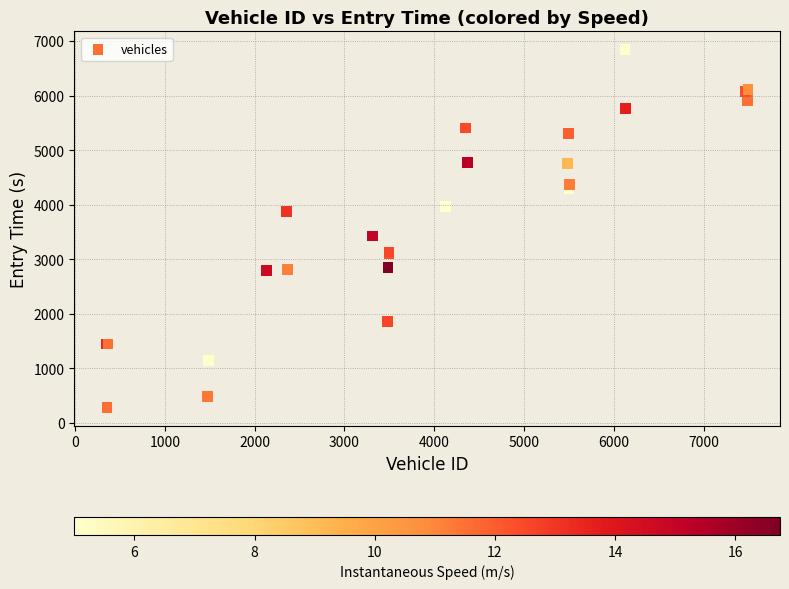

What Y value in the scatter plot is closest to 3562?

3423.7